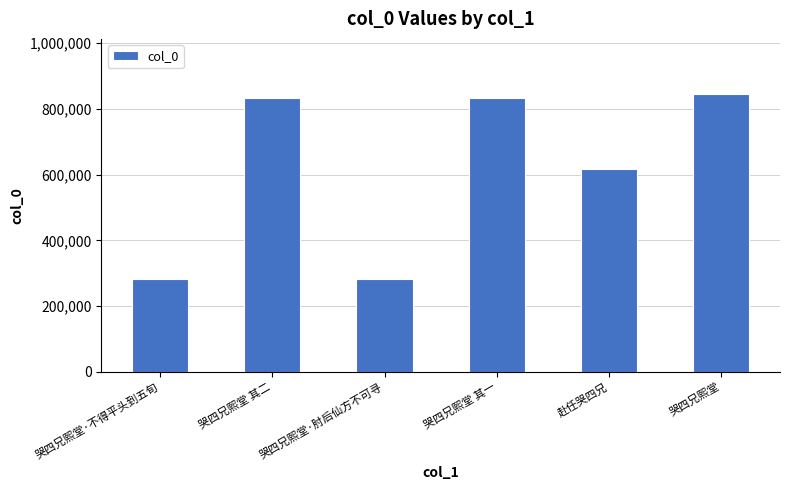

What is the label of the 2nd bar from the left?

哭四兄熙堂 其二